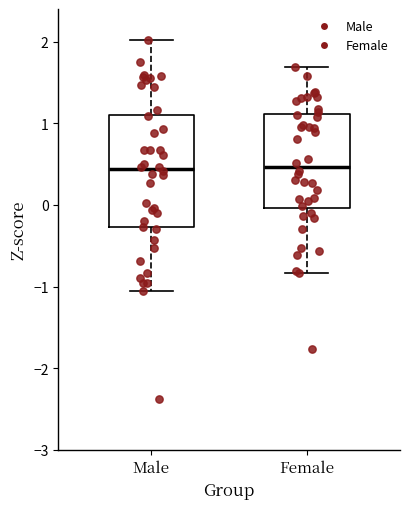

Reading left to right, transcribe this box plot: for each box, give where its median line is, the range the box spans, and where its two whiskers end, as read against the y-axis. The values are not printed on the chart, so give them approximately, as read against the axis.

Male: median 0.4, box -0.3 to 1.1, whiskers -1.1 to 2.0
Female: median 0.5, box 0.0 to 1.1, whiskers -0.8 to 1.7